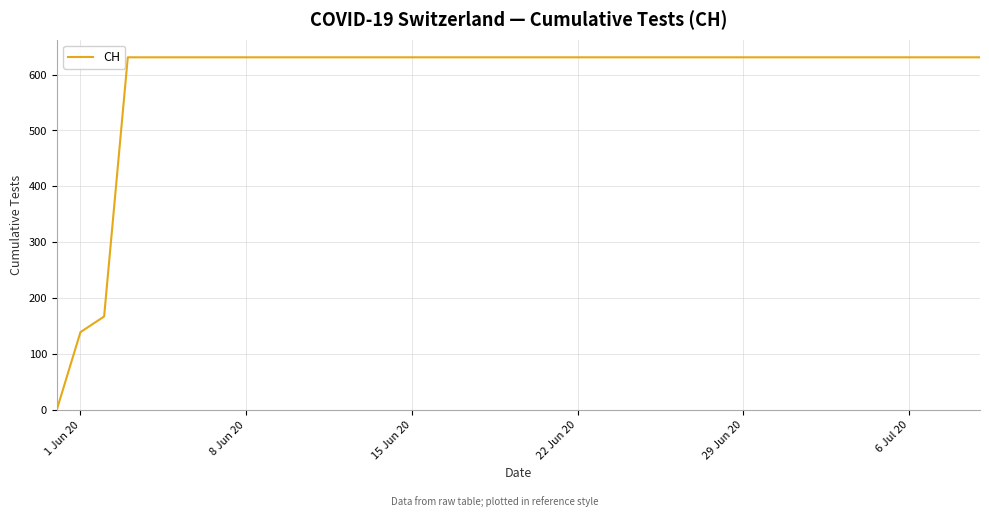

What is the greatest value displayed?

631